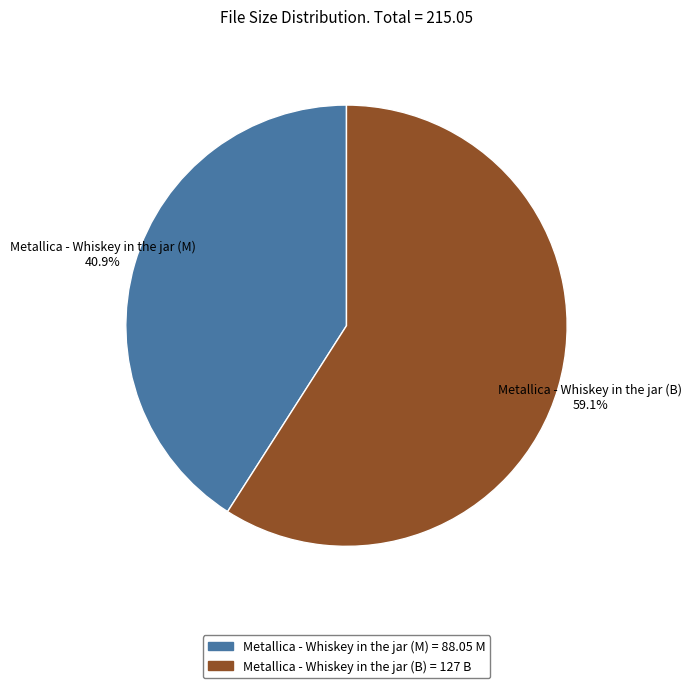

To the nearest percent, what portion does Metallica - Whiskey in the jar (B) represent?

59%